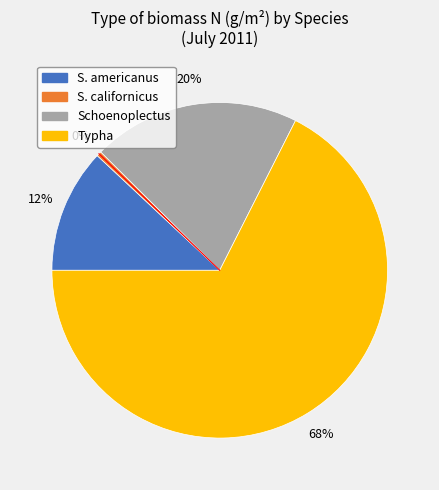

To the nearest percent, what percentage of the pie is Schoenoplectus?

20%